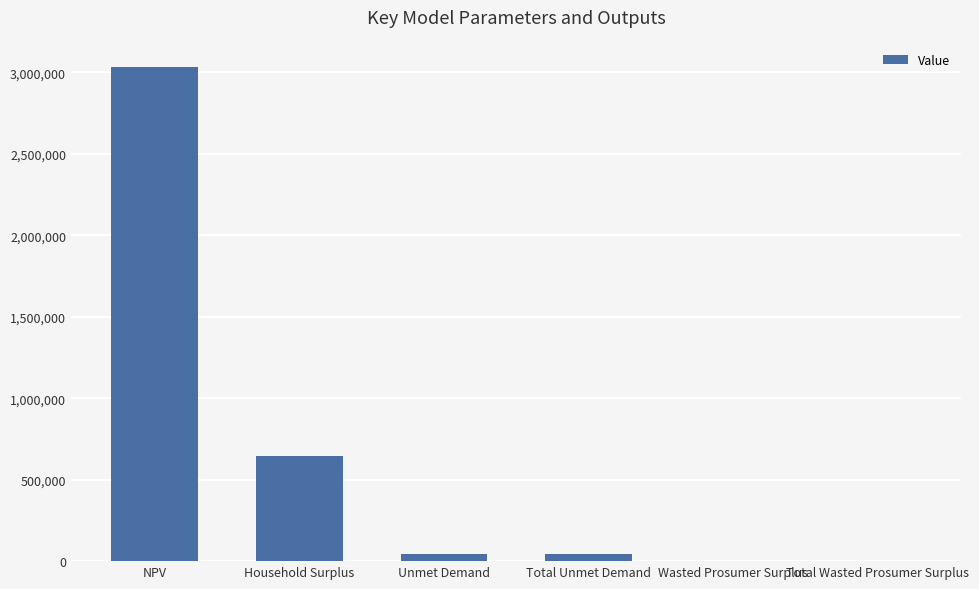

What value does the data have at NPV?

3030919.9